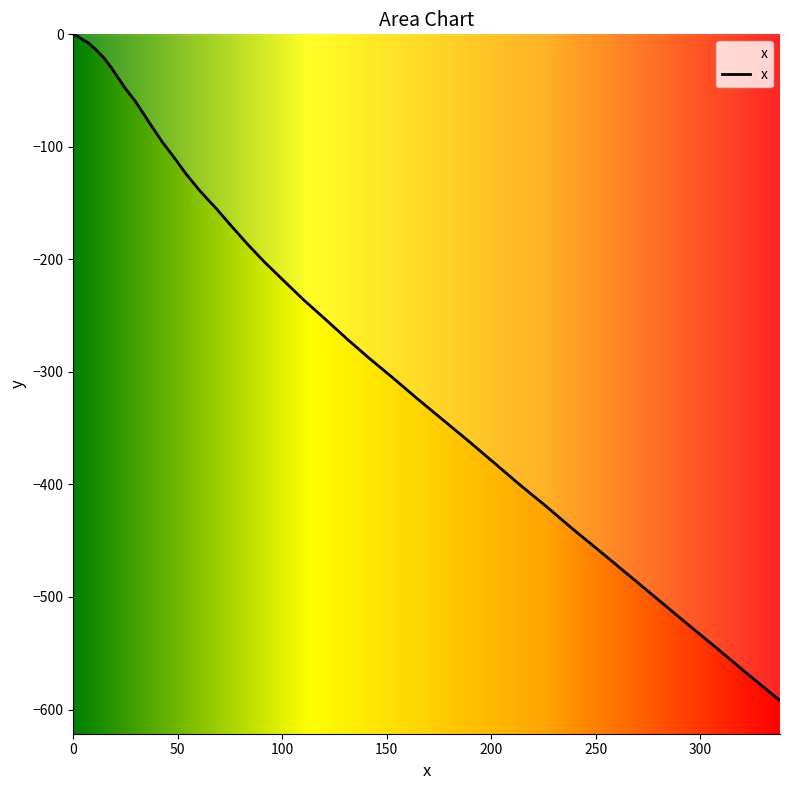

Count the number of categories in the chart.

40